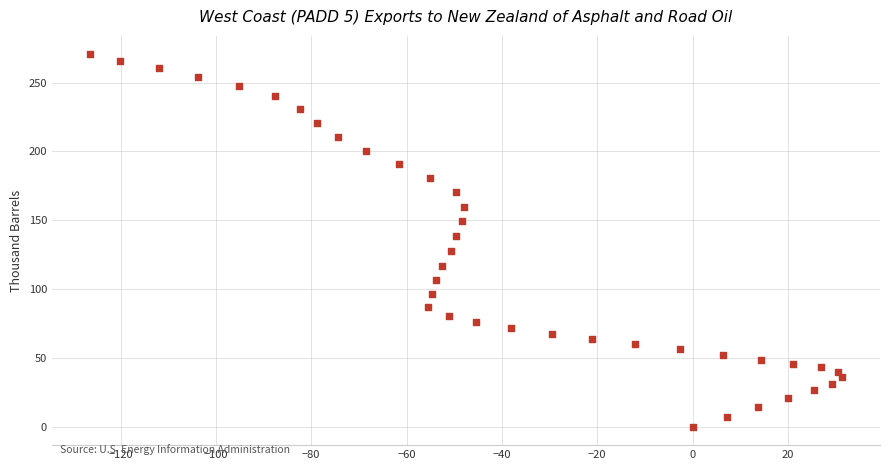

What Y value in the scatter plot is closest to 135?

138.6